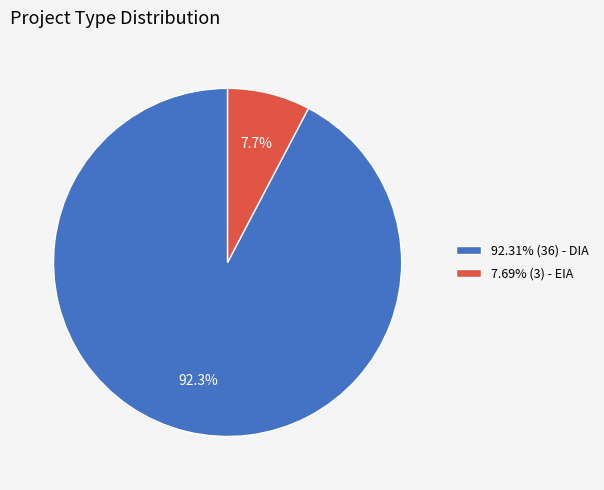

How much of the chart is everything except 7.69% (3) - EIA?

92.3%